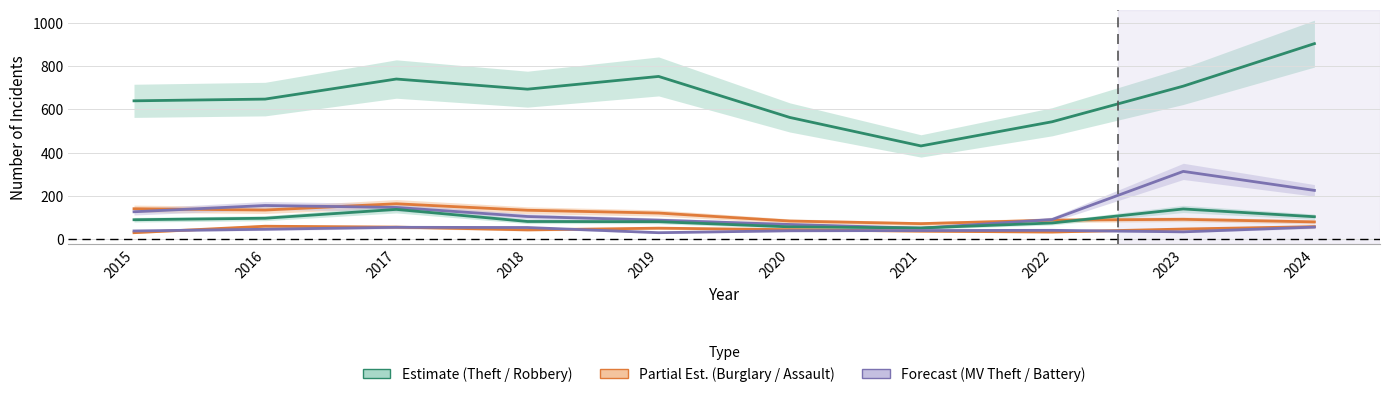

The Burglary series shows 22 at 2020. True or false?

False